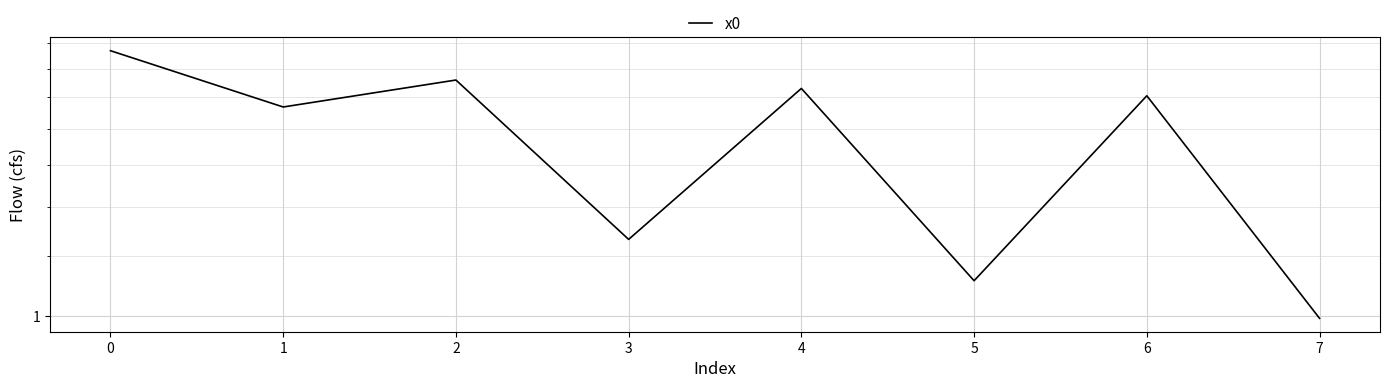

Is this an area chart (filled region under the line)?

No